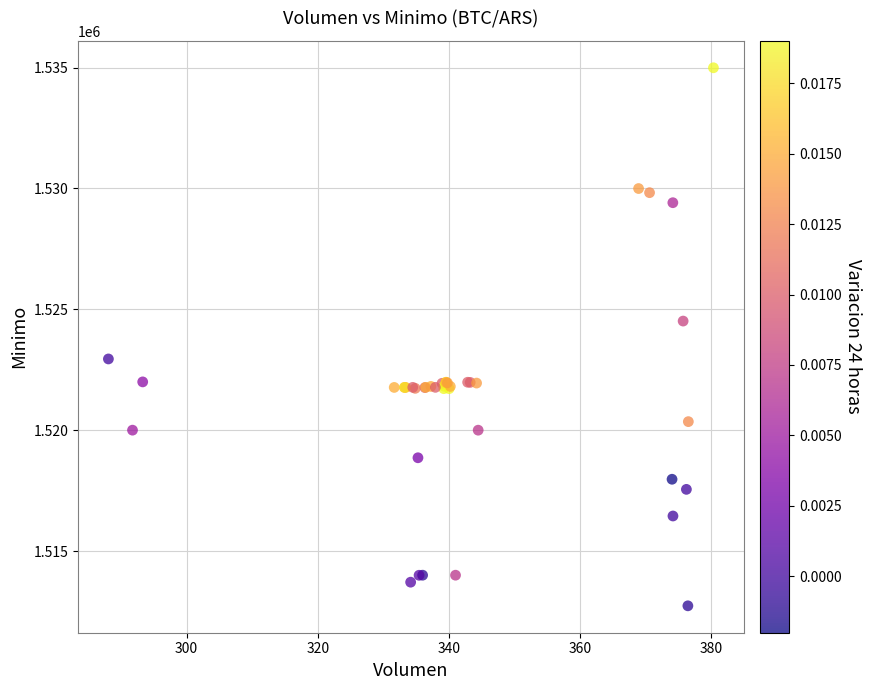

What Y value in the scatter plot is closest to 1523862?

1524513